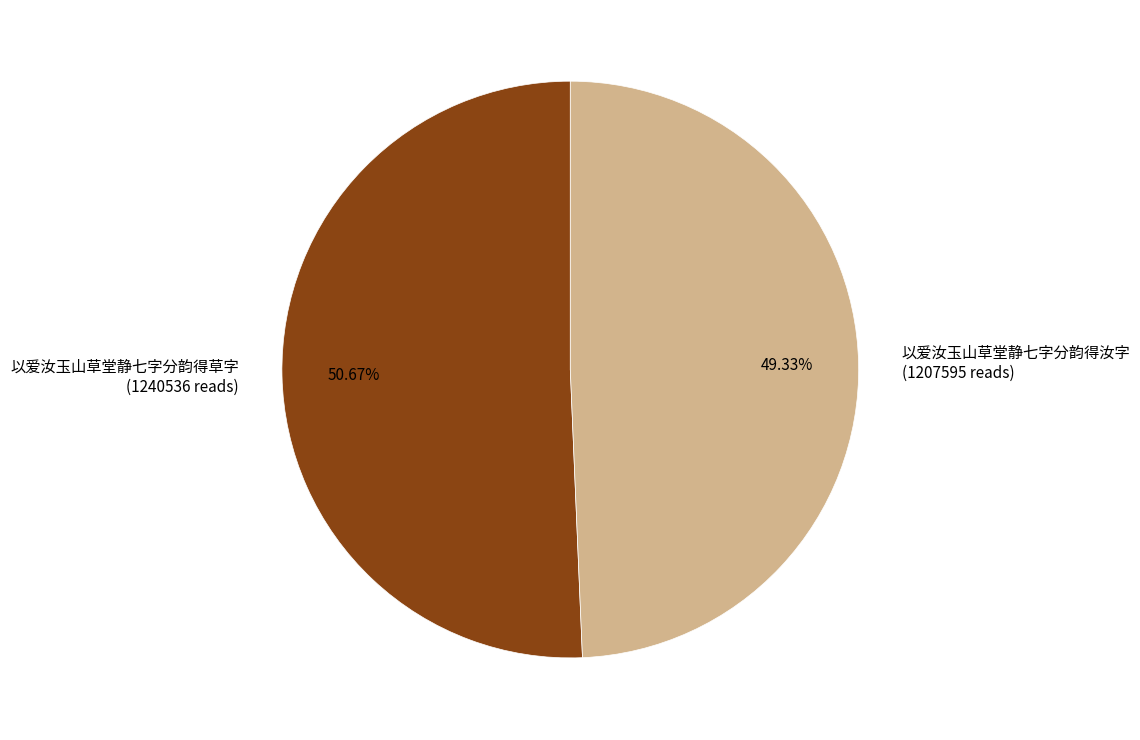

Which category has the biggest portion of the pie?

以爱汝玉山草堂静七字分韵得草字